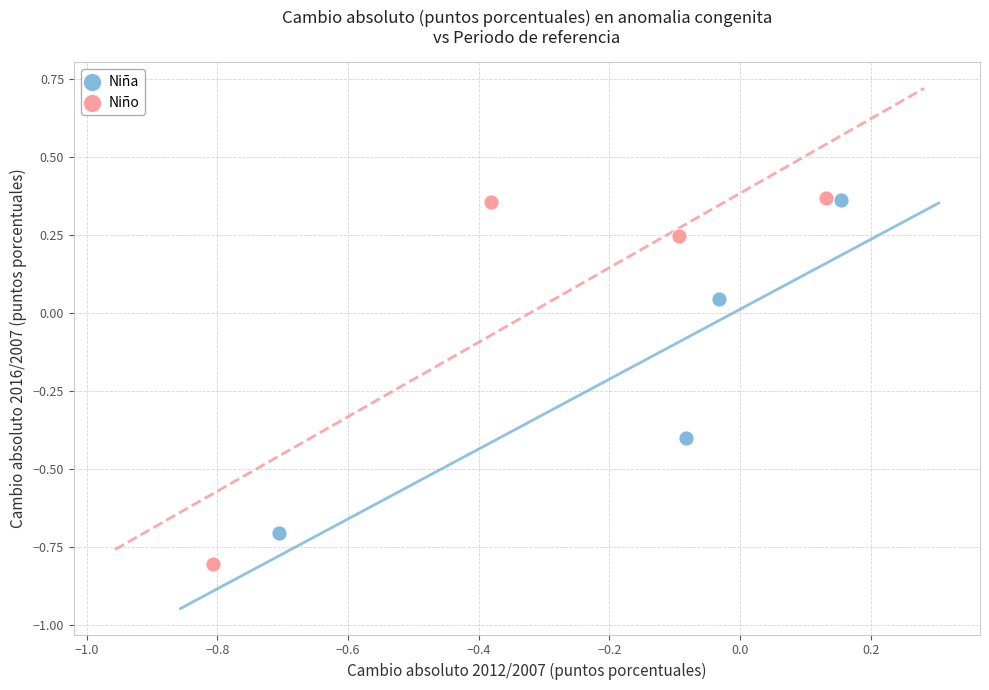

Which series contains the lowest Y value?

Niño